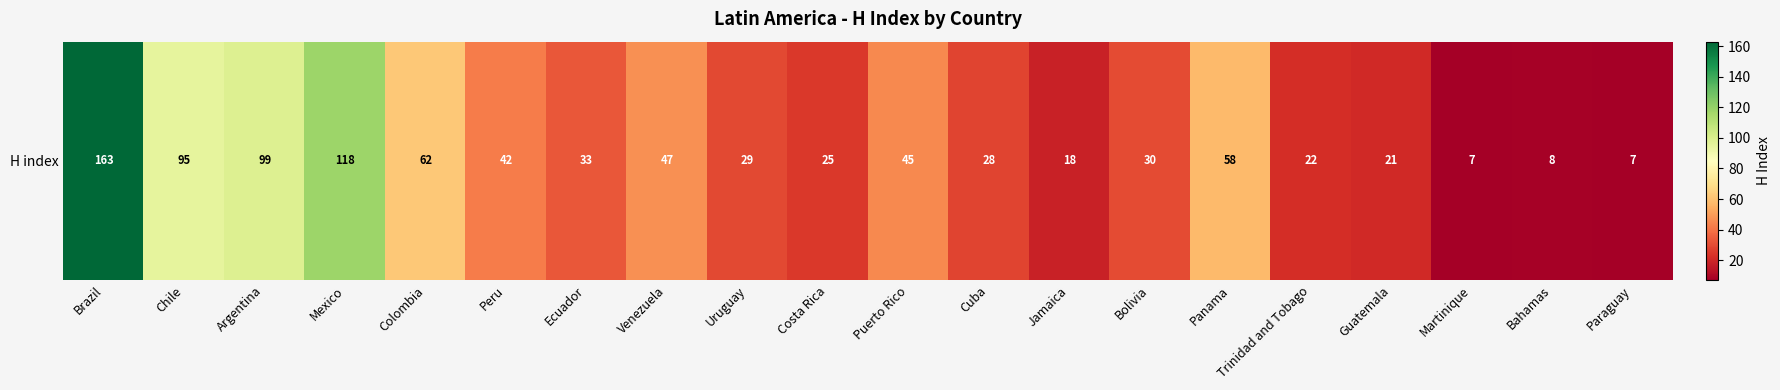

Rank the categories by value from highest to lowest.

Brazil, Mexico, Argentina, Chile, Colombia, Panama, Venezuela, Puerto Rico, Peru, Ecuador, Bolivia, Uruguay, Cuba, Costa Rica, Trinidad and Tobago, Guatemala, Jamaica, Bahamas, Martinique, Paraguay